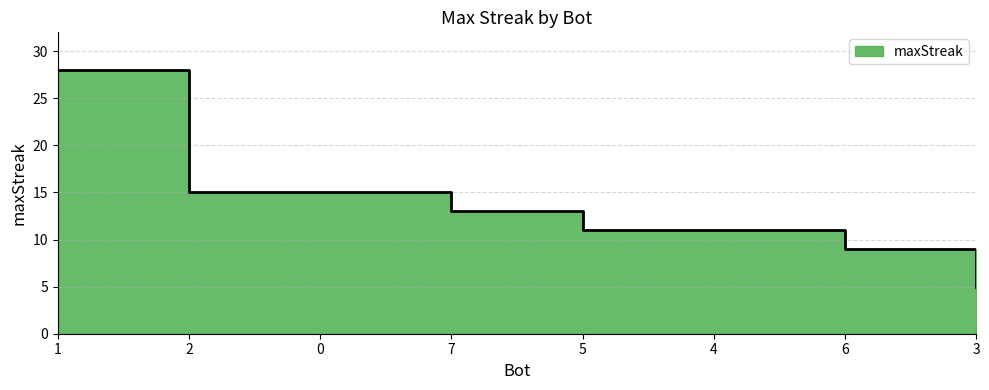

What is the difference between the maximum and minimum values?

23